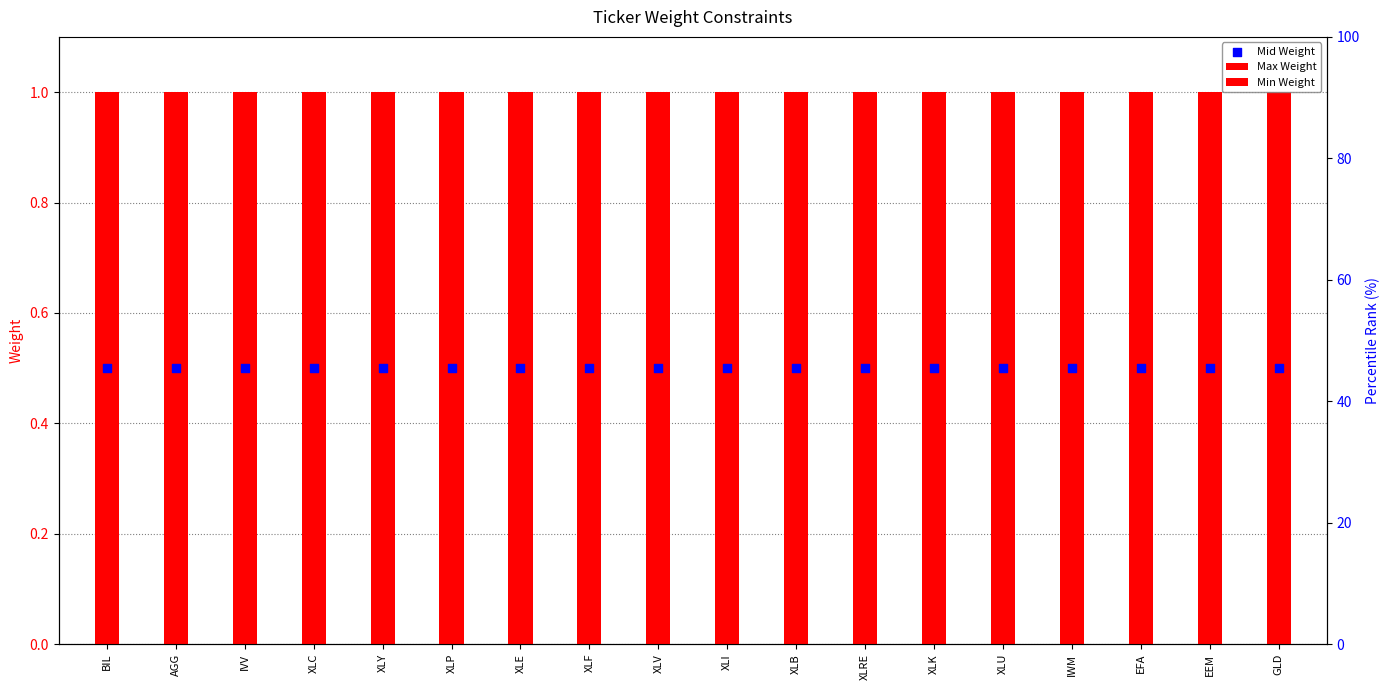

Which series contains the highest Y value?

Max Weight